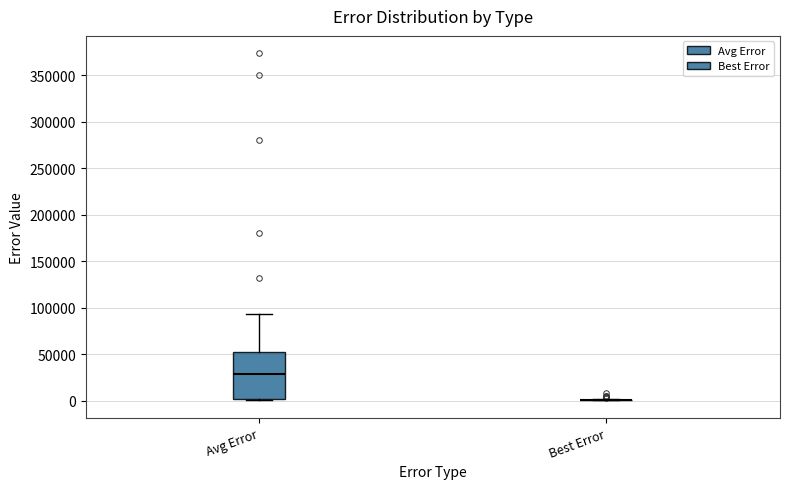

Which box is the tallest, from its lower edge to its upper edge?

Avg Error